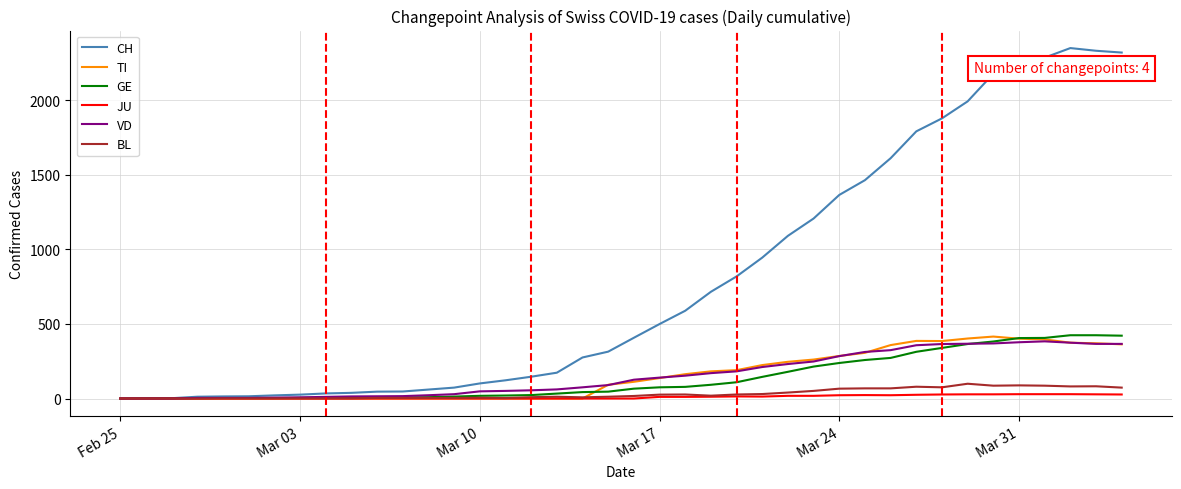

Which series has the largest range (max minus min)?

CH